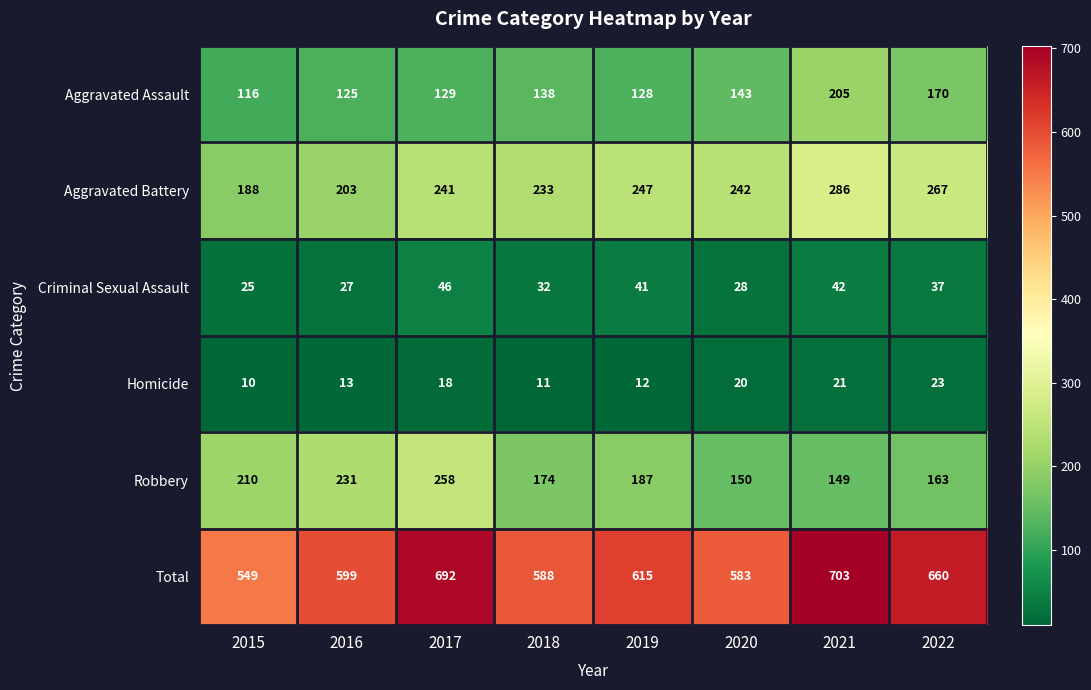

List the labels in order of Robbery value, largest first.

2017, 2016, 2015, 2019, 2018, 2022, 2020, 2021